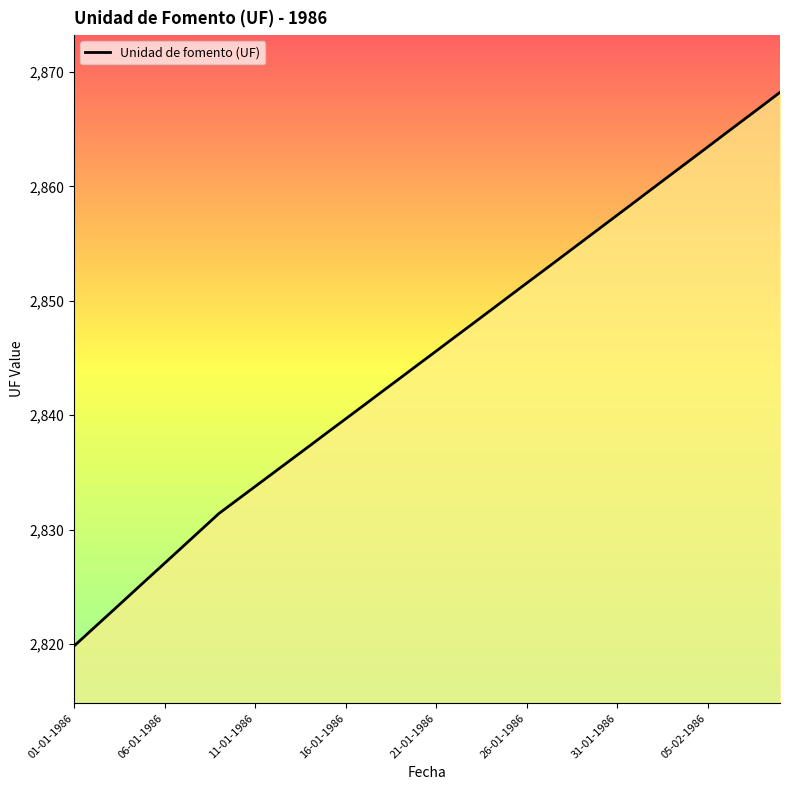

What is the sum of all values?

113792.0